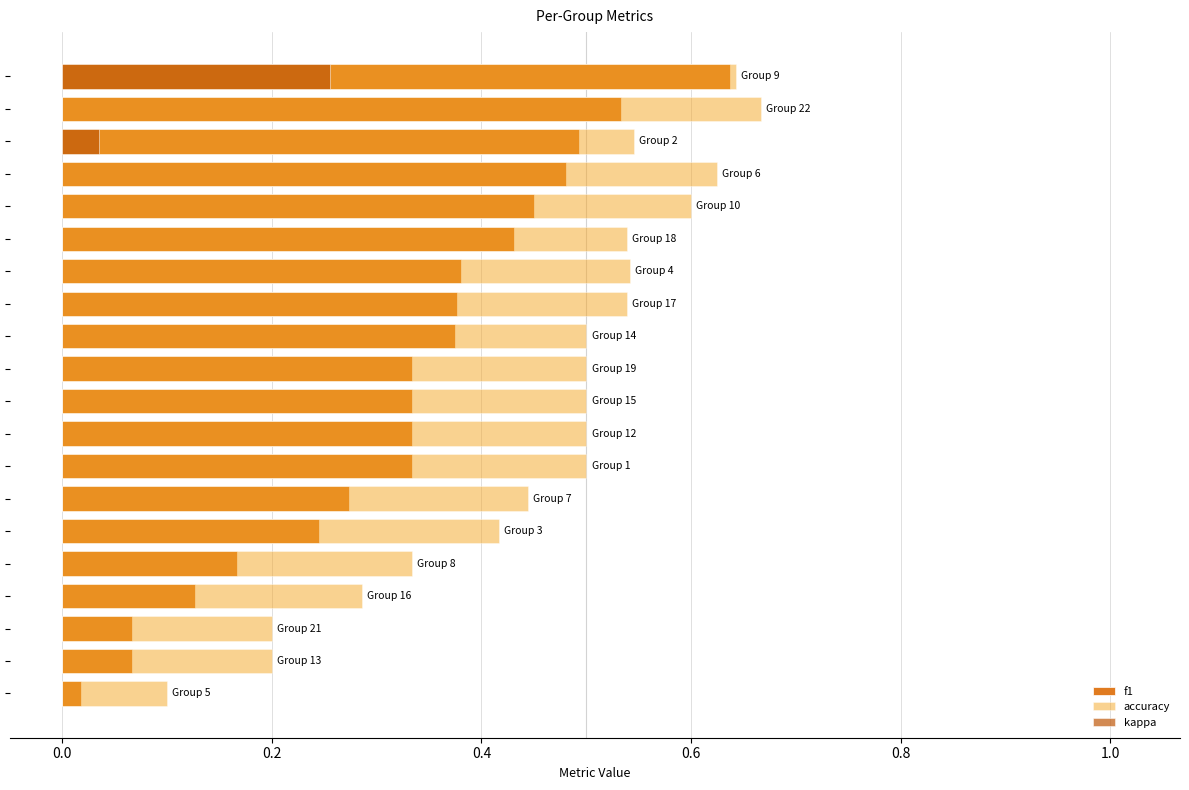

How many groups of bars are there?

20